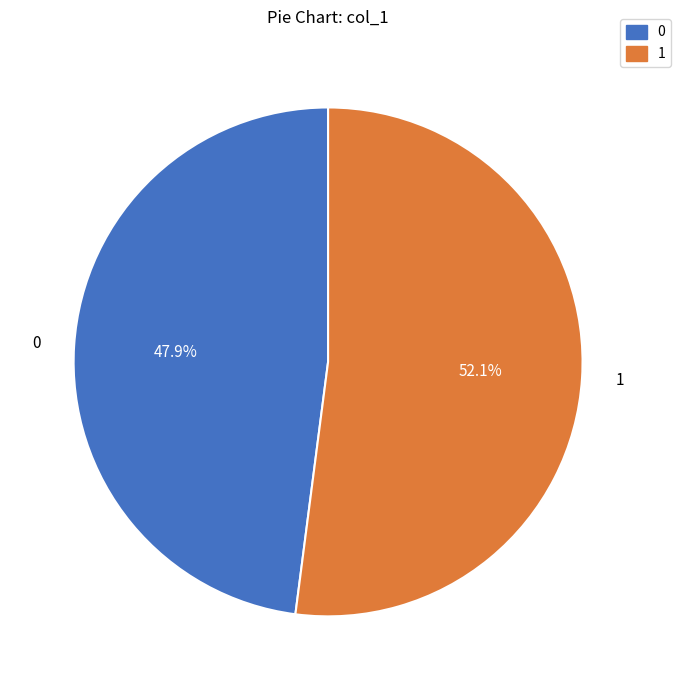

How many segments does this pie chart have?

2